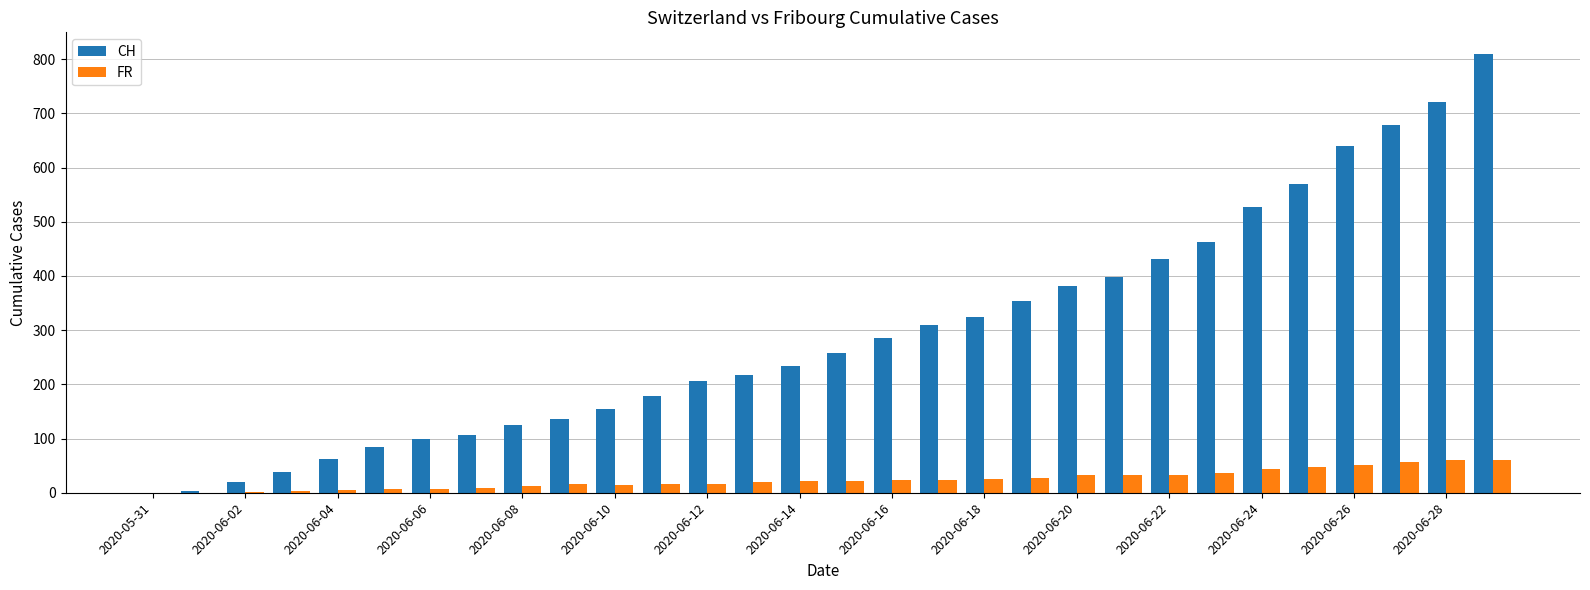

Which series has the largest total across all categories?

CH